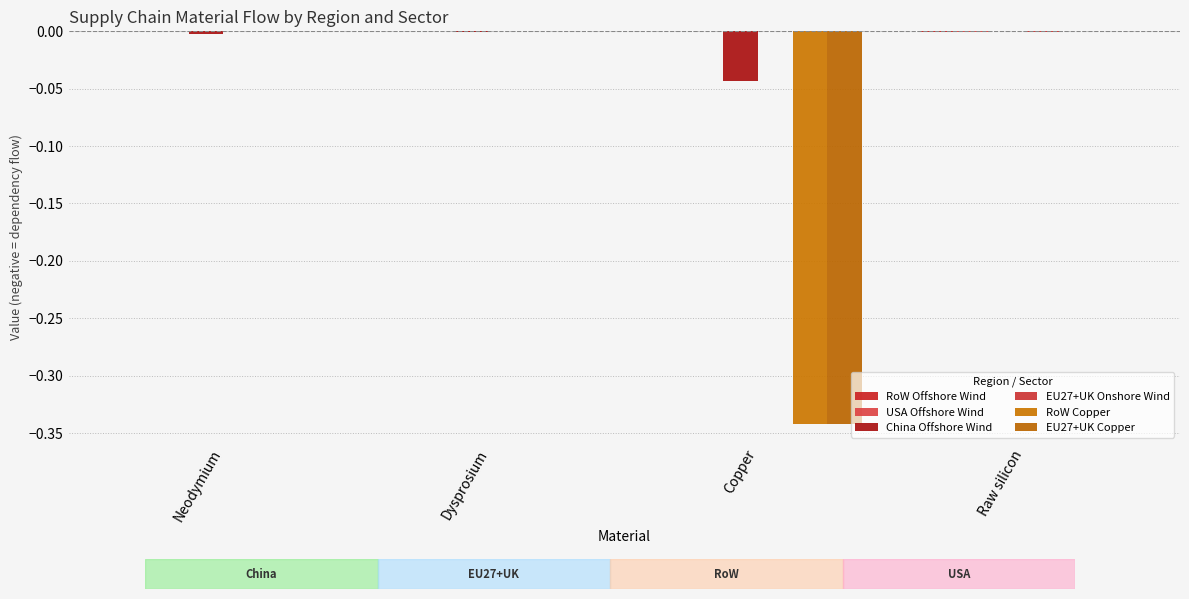

Reading left to right, what are all the values shown in this chart?

RoW Offshore Wind: 0.0	0.0	0.0	-0.0
USA Offshore Wind: 0.0	0.0	0.0	-0.0
China Offshore Wind: -0.0	-0.0	-0.0	0.0
EU27+UK Onshore Wind: 0.0	0.0	0.0	-0.0
RoW Copper: 0.0	0.0	-0.3	0.0
EU27+UK Copper: 0.0	0.0	-0.3	0.0